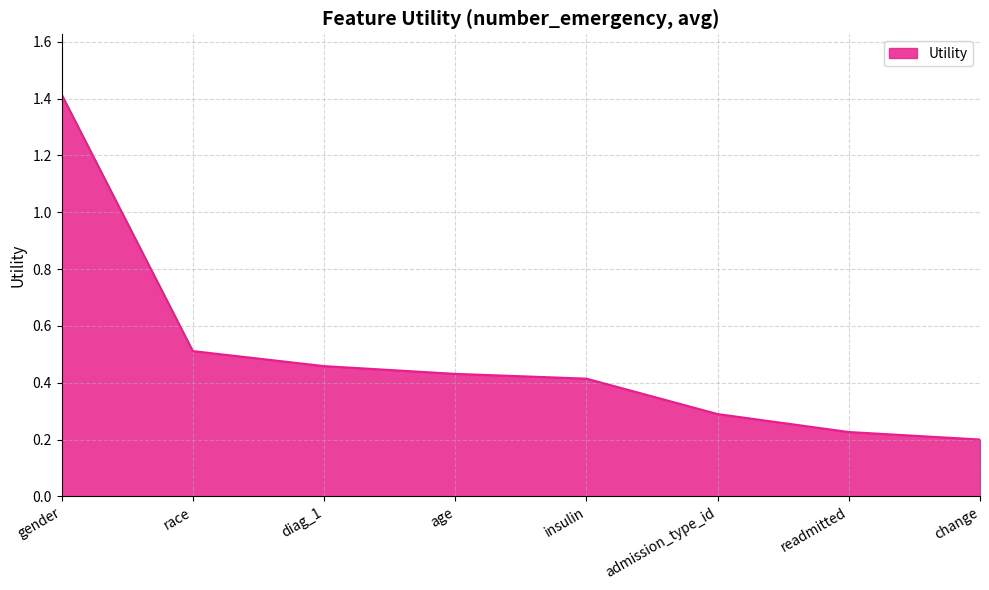

What position from the left is diag_1?

3